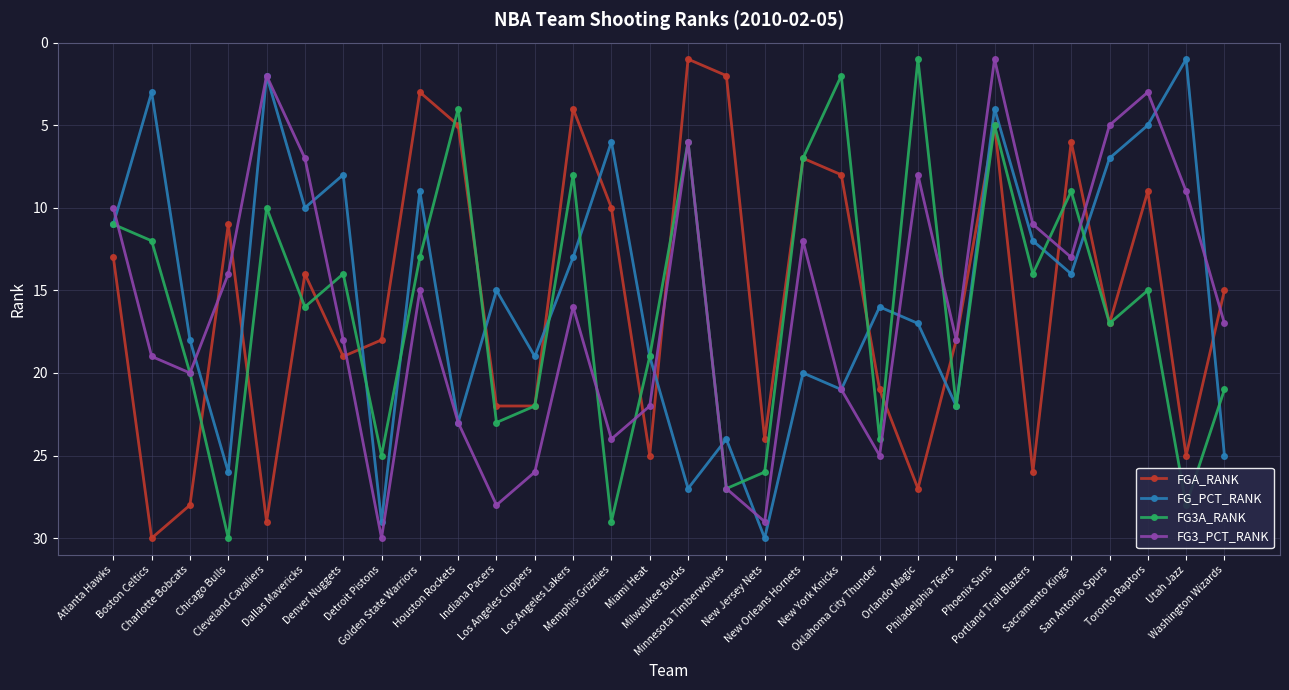

After their last crossing, which series has the higher values: FG3A_RANK or FG3_PCT_RANK?

FG3A_RANK